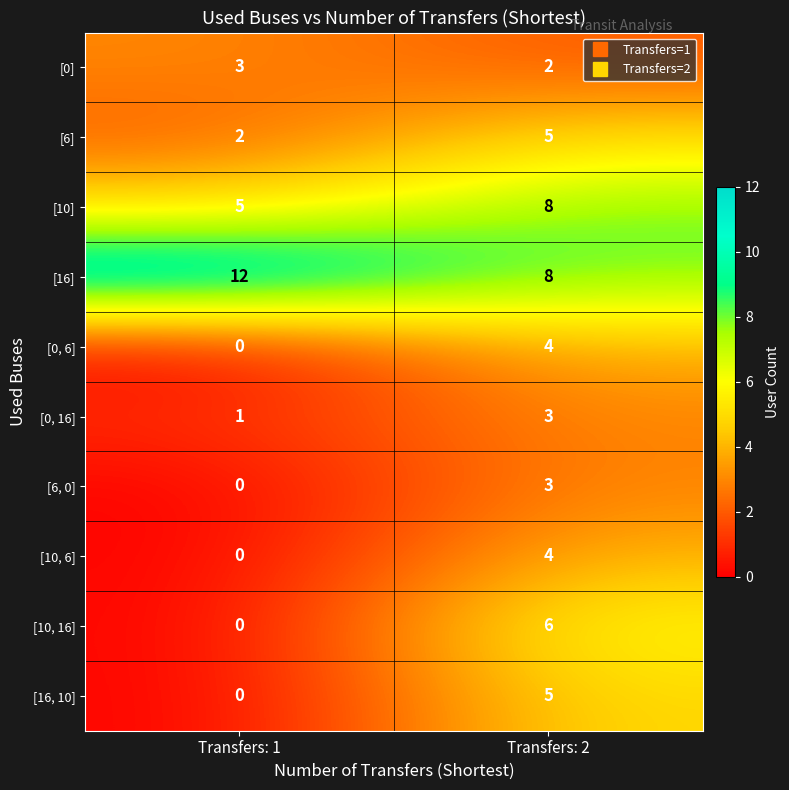

At which label is [6] closest to 3?

Transfers: 1